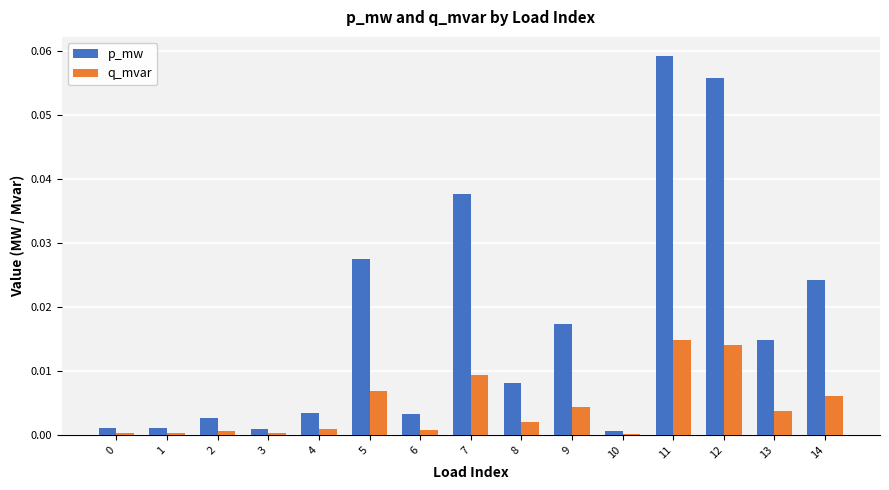

Are the bars grouped side by side (vs. stacked)?

Yes